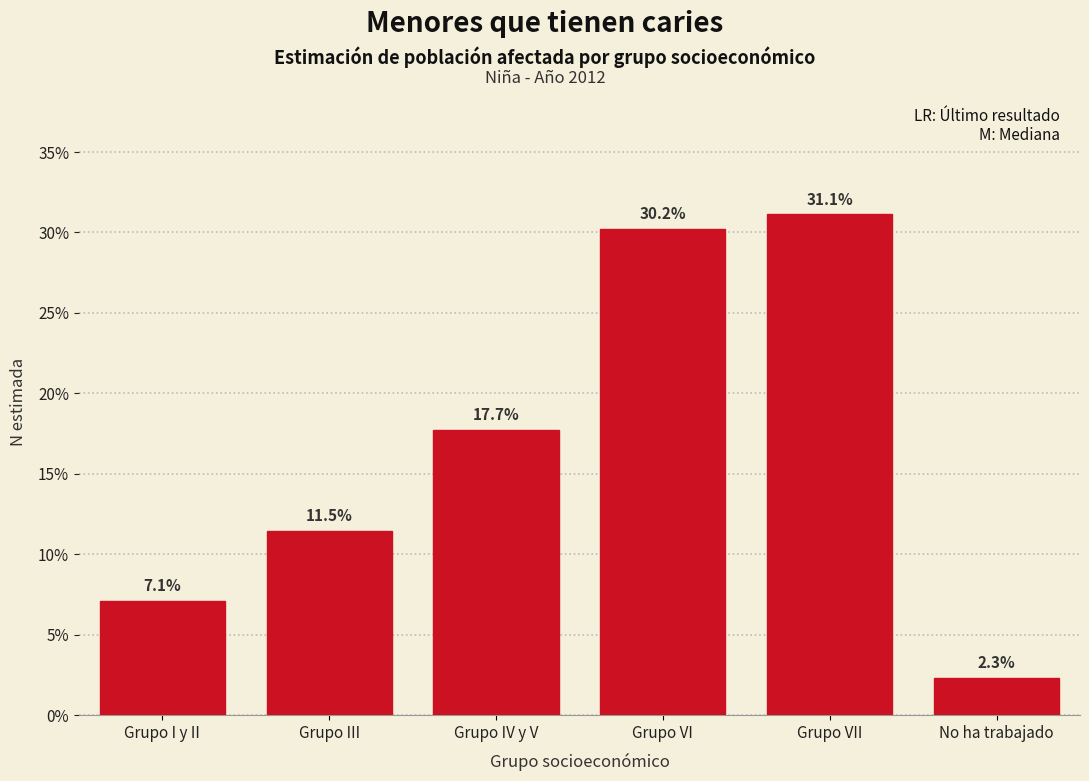

Reading left to right, transcribe all the data shown in this chart.

7.1	11.5	17.7	30.2	31.1	2.3